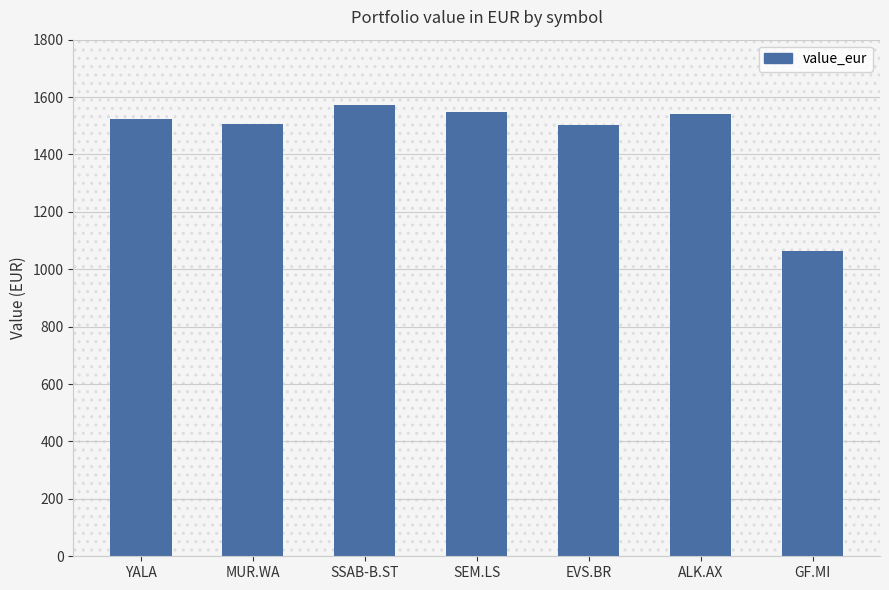

The chart shows a value of 1085.2 at SSAB-B.ST. True or false?

False